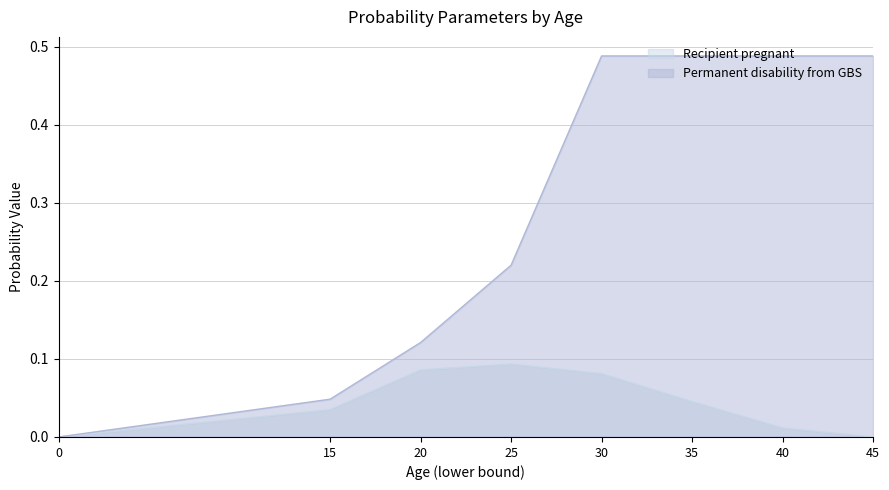

In Recipient pregnant, how many points are higher than both neighbors (excluding endpoints)?

1